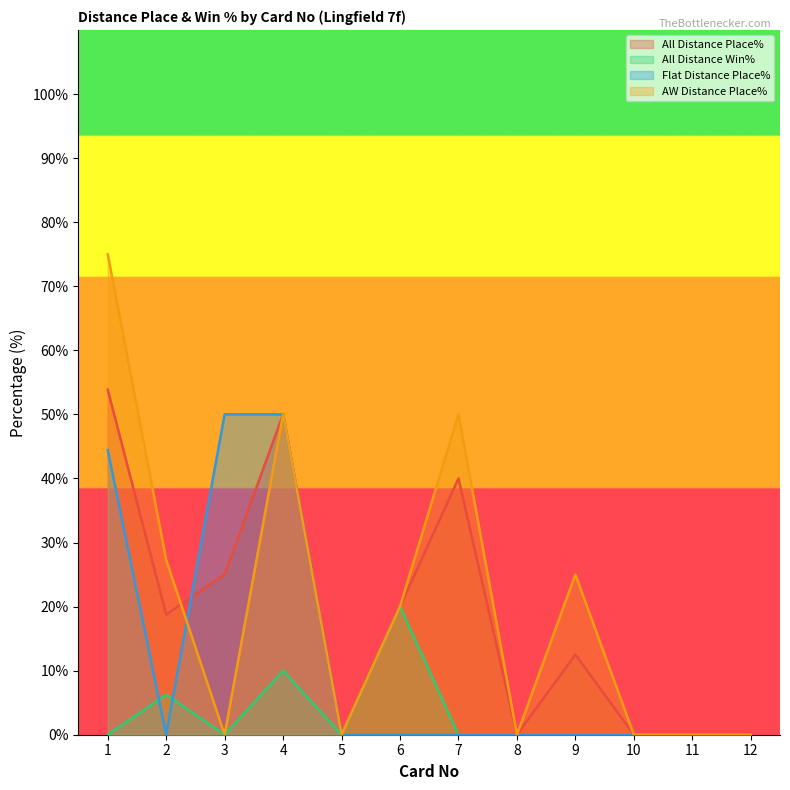

Does the chart have visible grid lines?

No